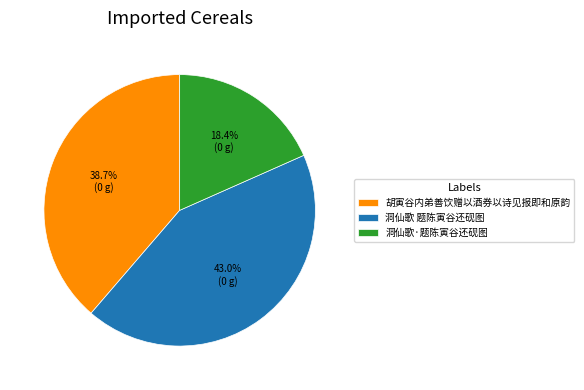

Which slice is the largest?

洞仙歌 题陈寅谷还砚图